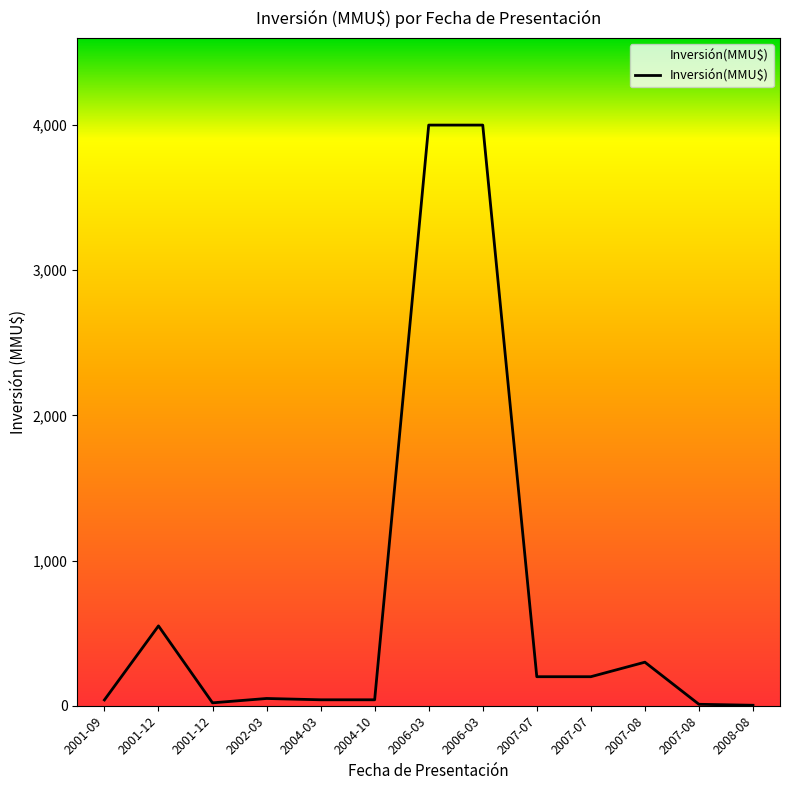

At which label does the data first exceed 50?

2001-12